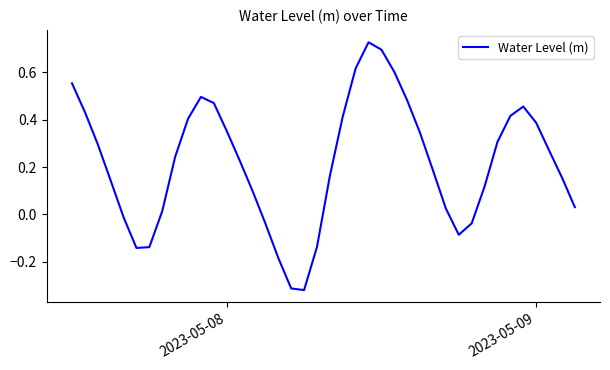

What is the difference between the maximum and minimum values?

1.0